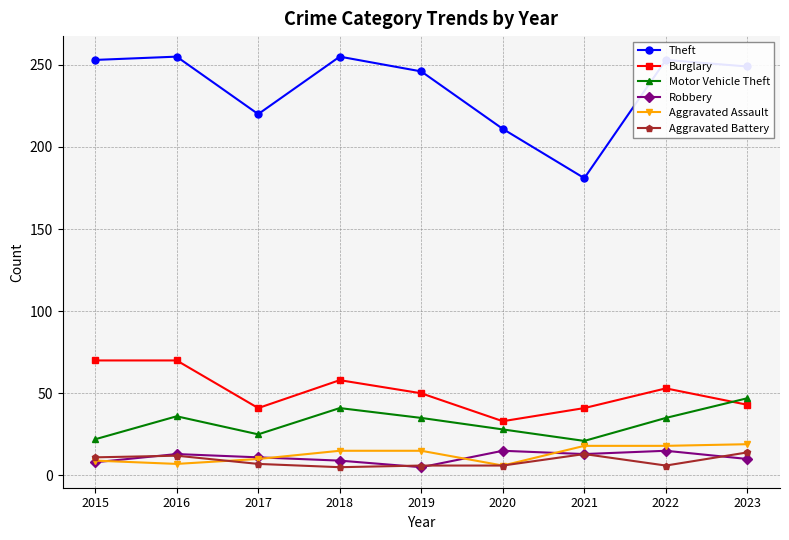

What is the highest value of the Aggravated Battery series?

14